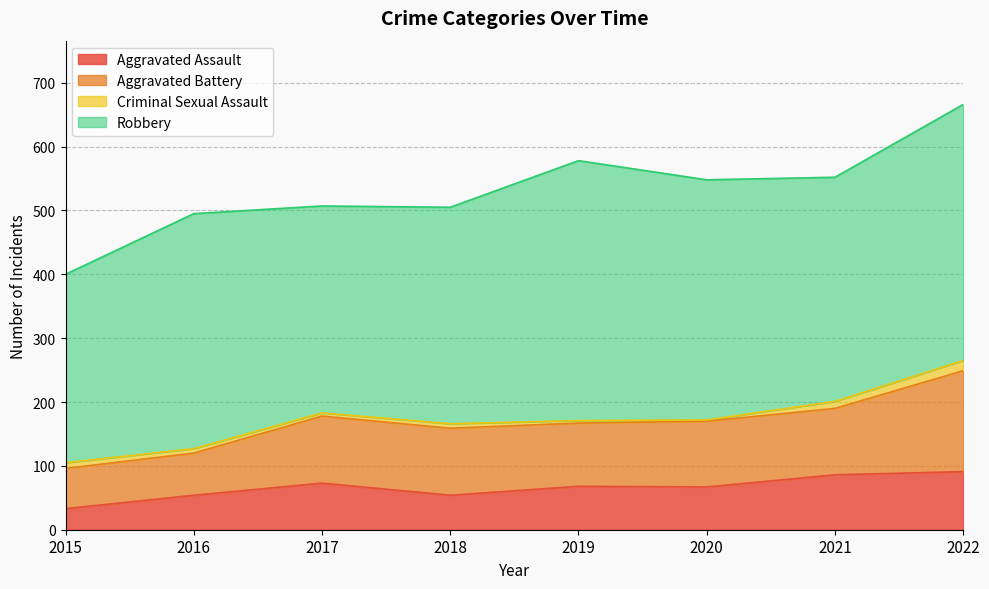

How many lines are shown in the chart?

4